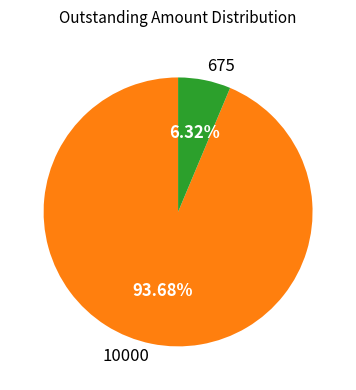

To the nearest percent, what is the difference between the largest and smallest slice percentages?

87%